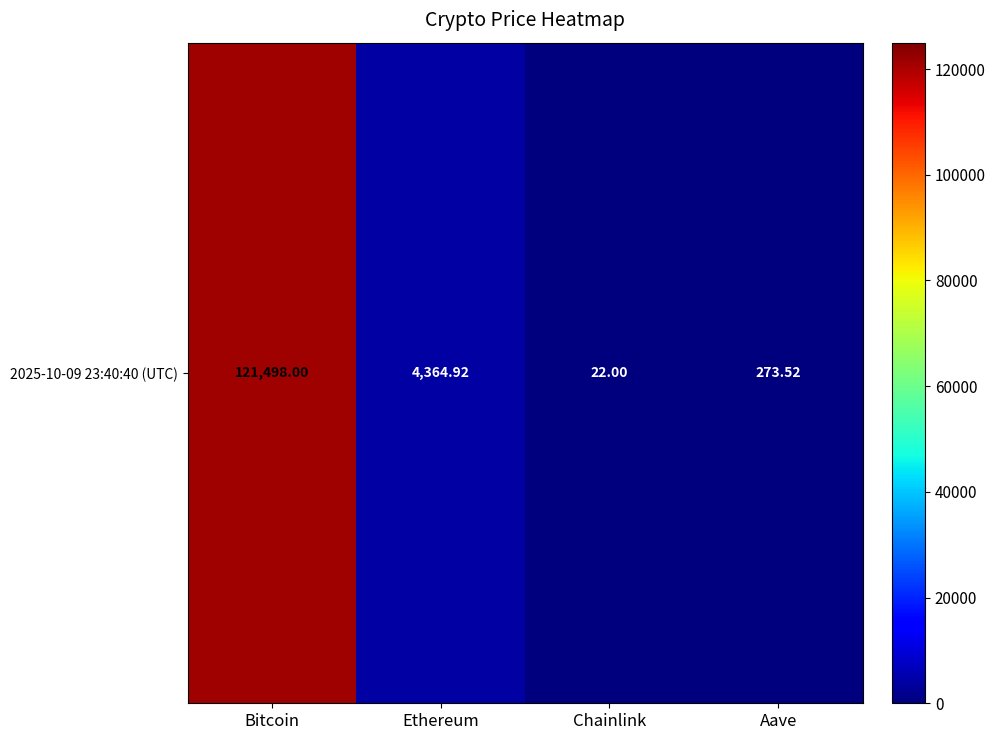

How many data points are above 4364?

2